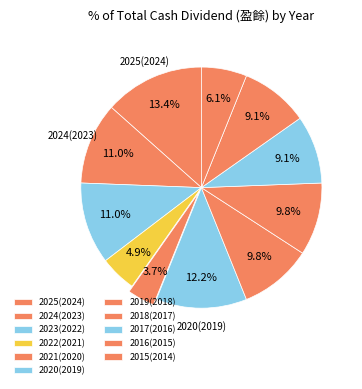

What is the total percentage of 2025(2024) and 2022(2021)?

18.3%